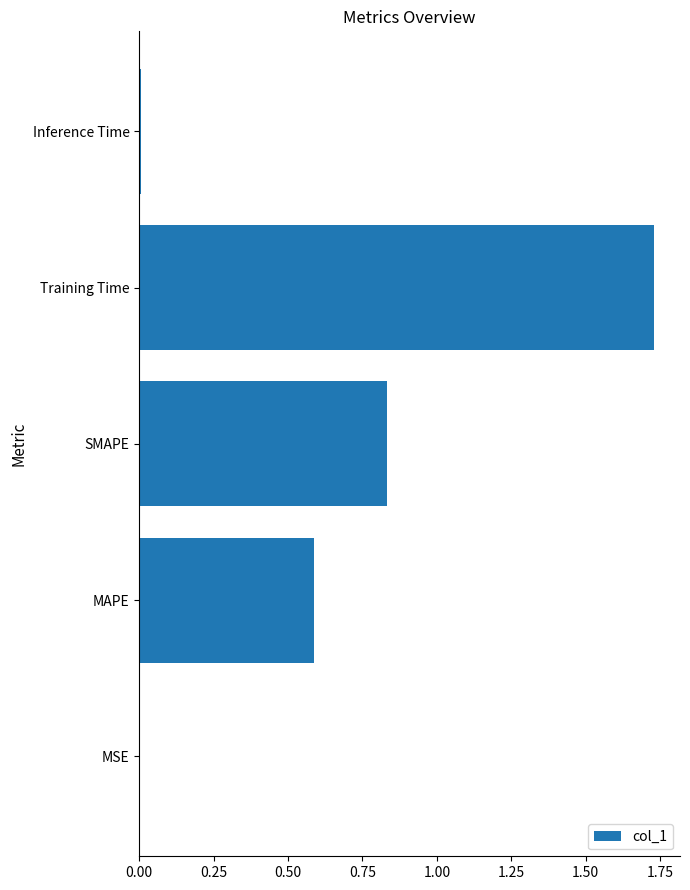

At which category does the chart reach its peak across all series?

Training Time